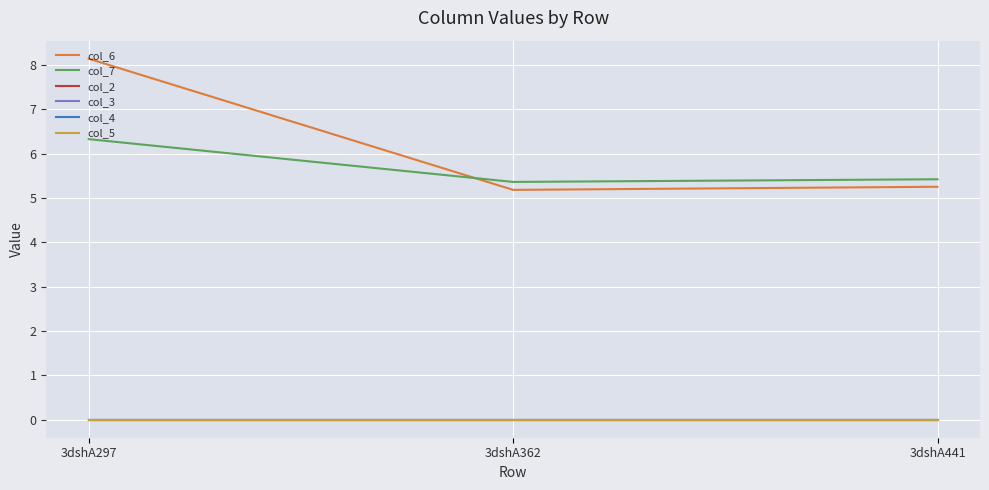

What is the difference between the maximum and minimum values in the col_6 series?

3.0